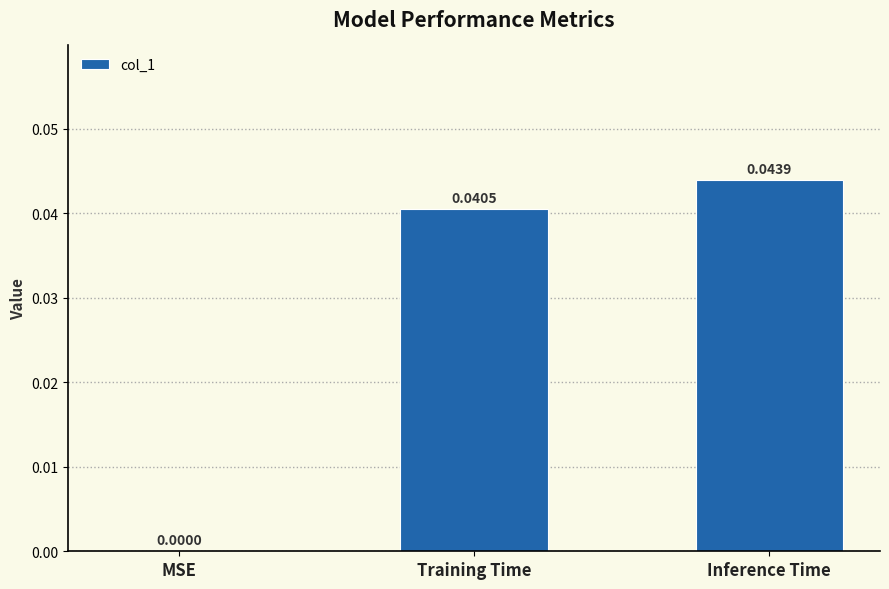

Where is the data nearest to the value 0?

MSE